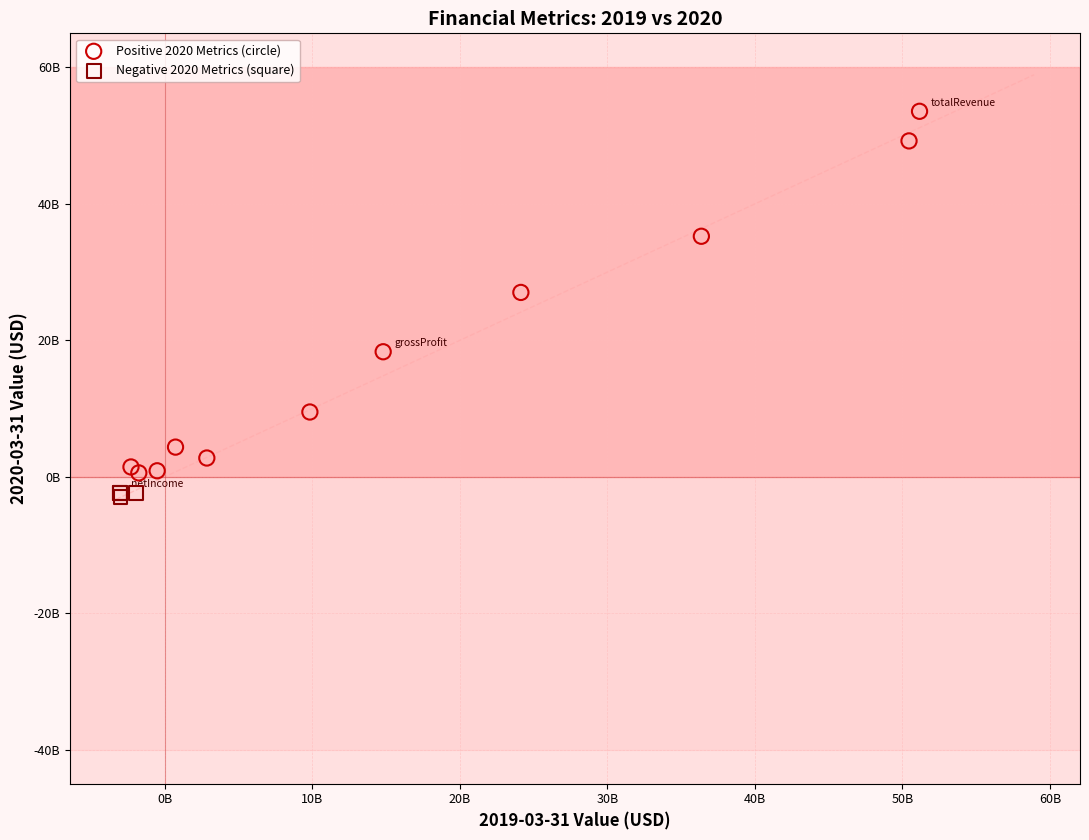

What are all the series names shown in the legend?

Positive 2020 Metrics (circle), Negative 2020 Metrics (square)